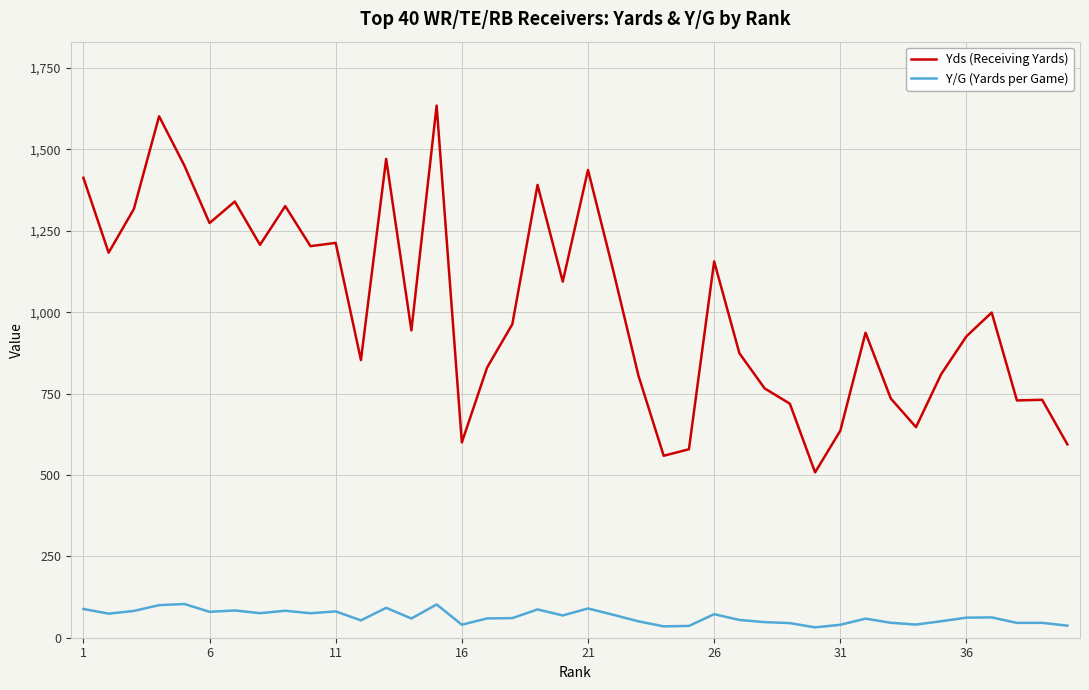

Rank the series by their average value, from highest to lowest.

Yds (Receiving Yards), Y/G (Yards per Game)